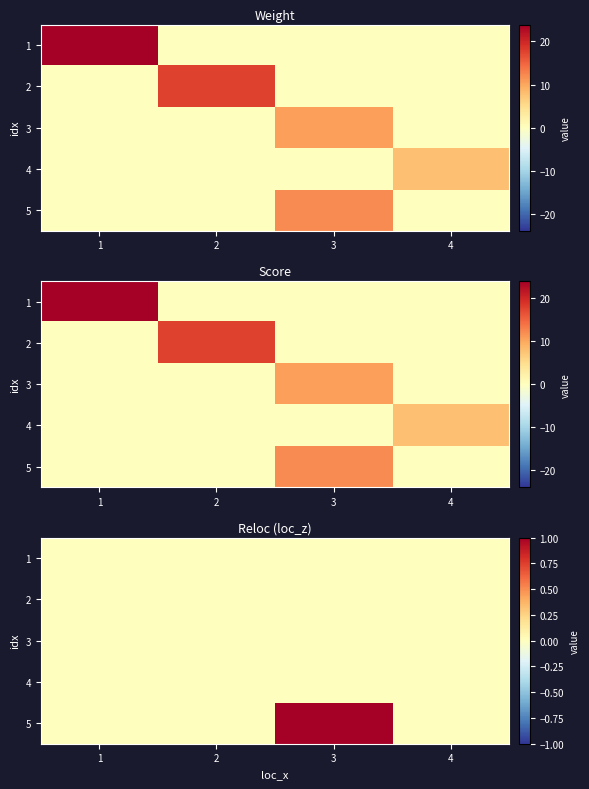

The 5 series shows 0 at 1. True or false?

True